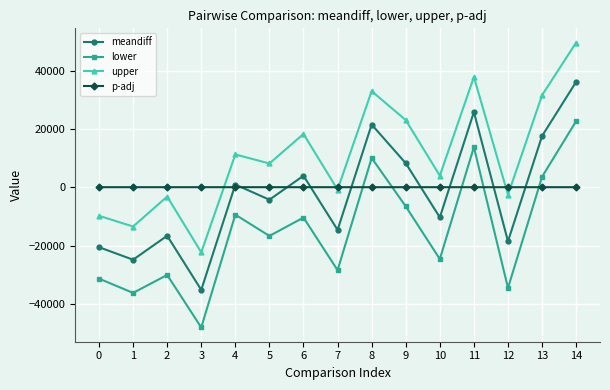

What is the difference between the maximum and minimum values in the upper series?

71945.7